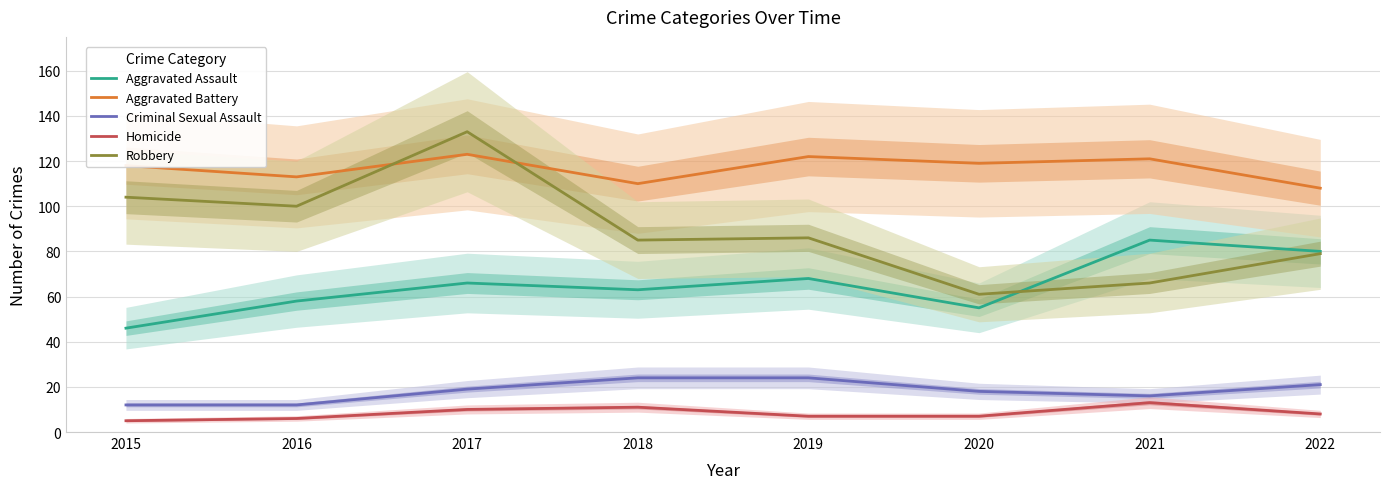

Rank the series by their maximum value, from highest to lowest.

Robbery, Aggravated Battery, Aggravated Assault, Criminal Sexual Assault, Homicide